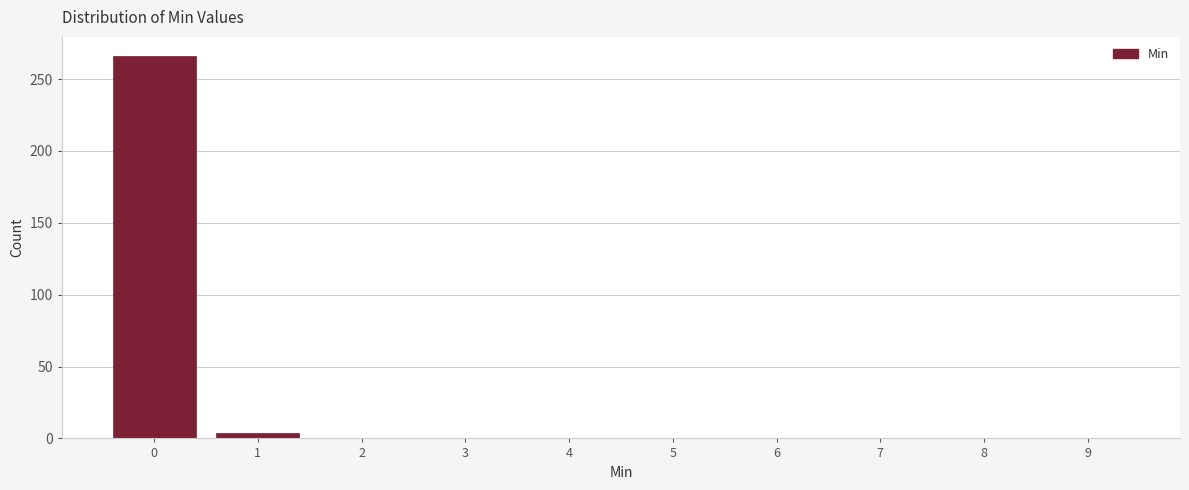

Reading left to right, list all the values displayed in this chart.

0=266	1=4	2=0	3=0	4=0	5=0	6=0	7=0	8=0	9=0